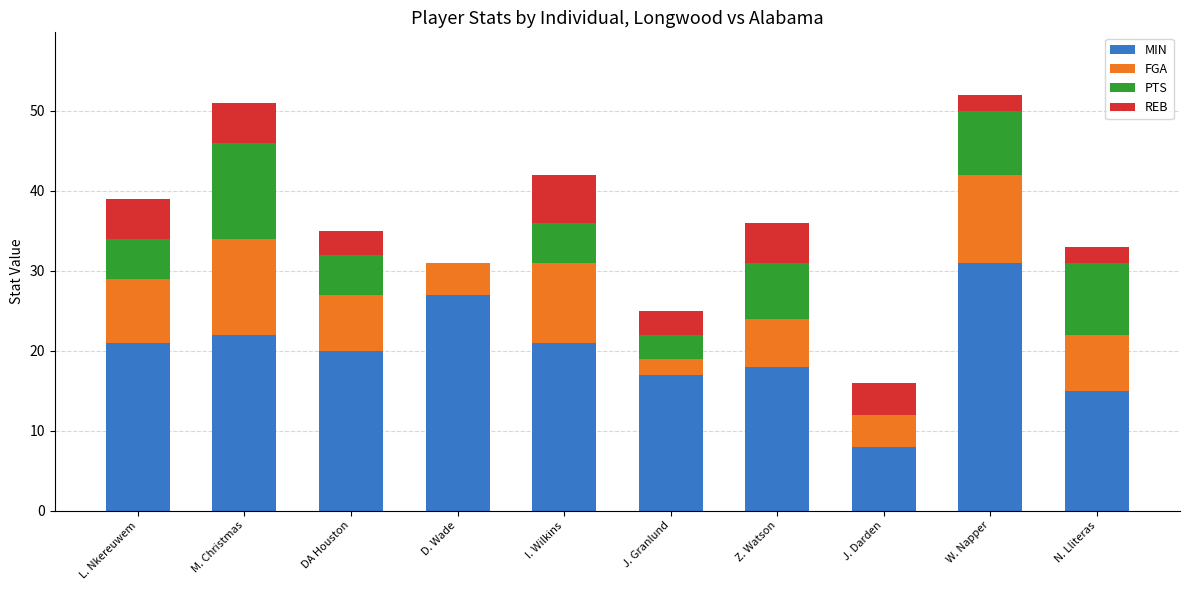

Which category has the highest value in the MIN series?

W. Napper